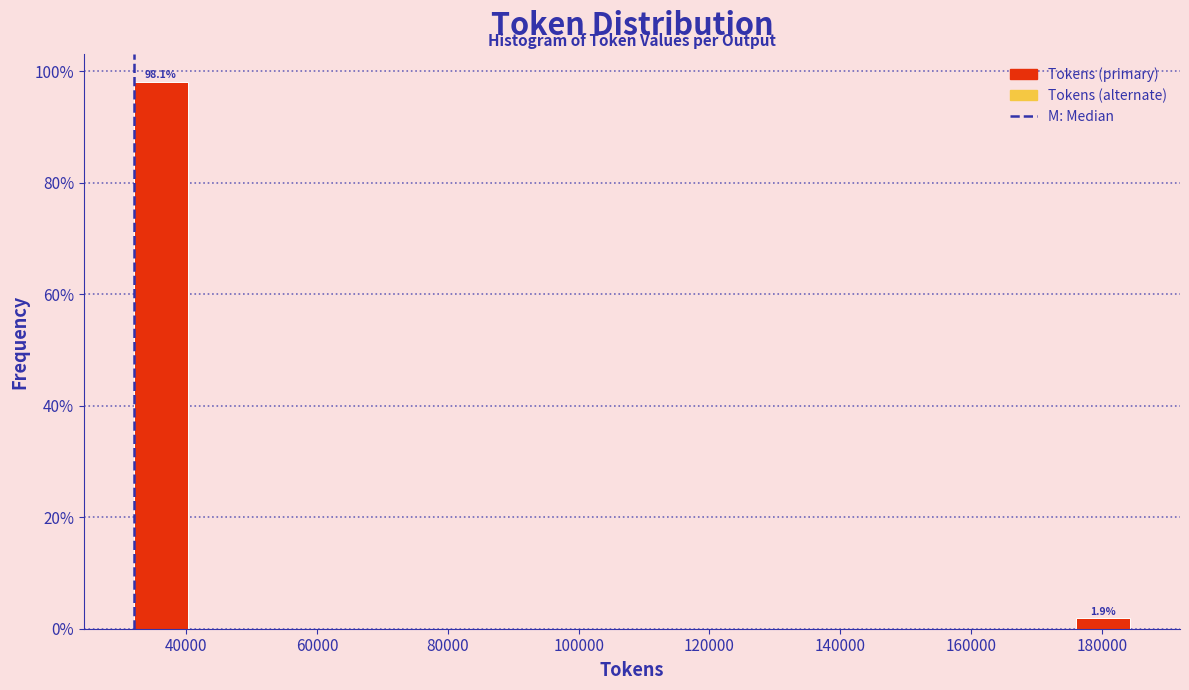

Reading left to right, list all the values displayed in this chart.

40000=98.1	180000=1.9